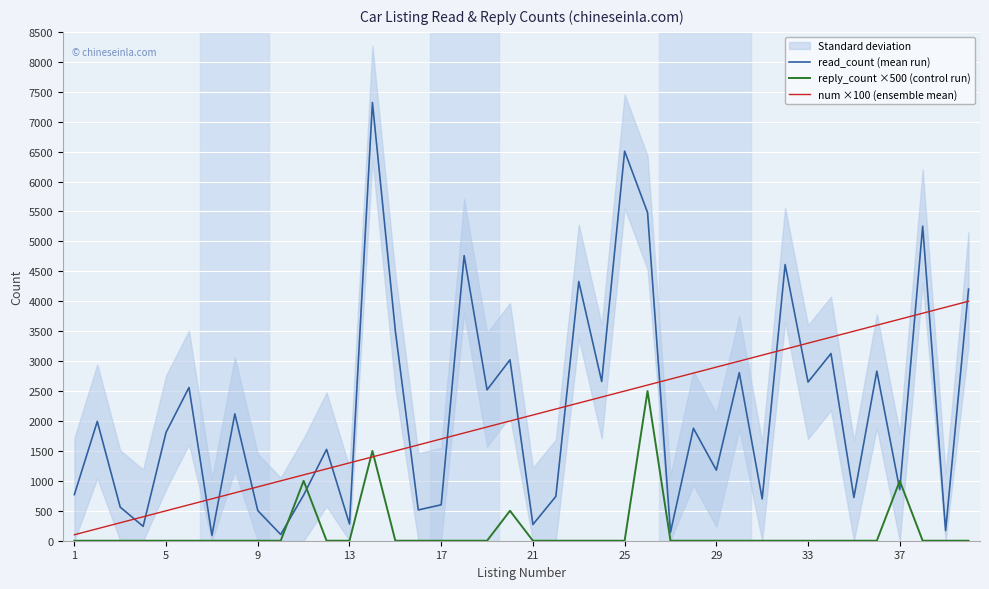

True or false: reply_count ×500 (control run) has a value of 0 at 33.

True